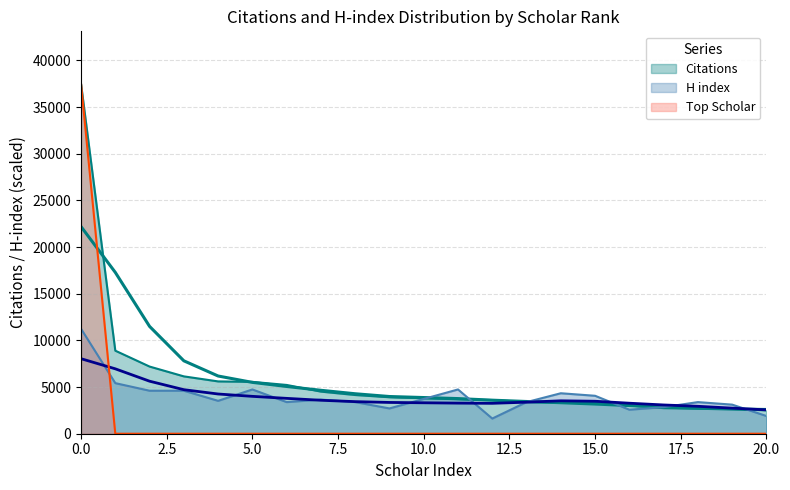

How many times do H index and Citations cross each other?

6